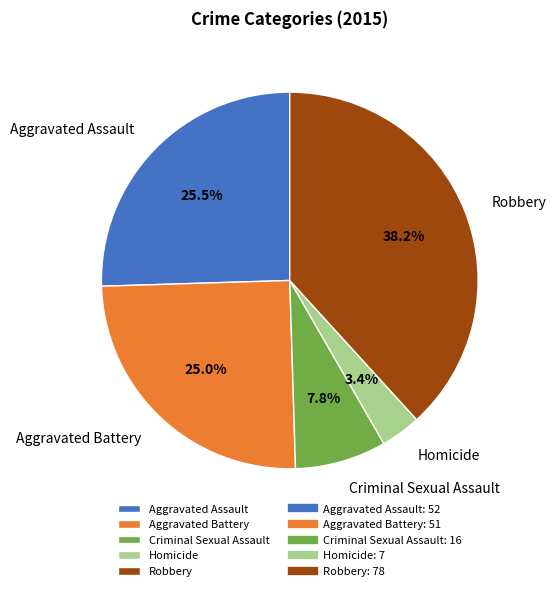

How many slices are in this pie chart?

5